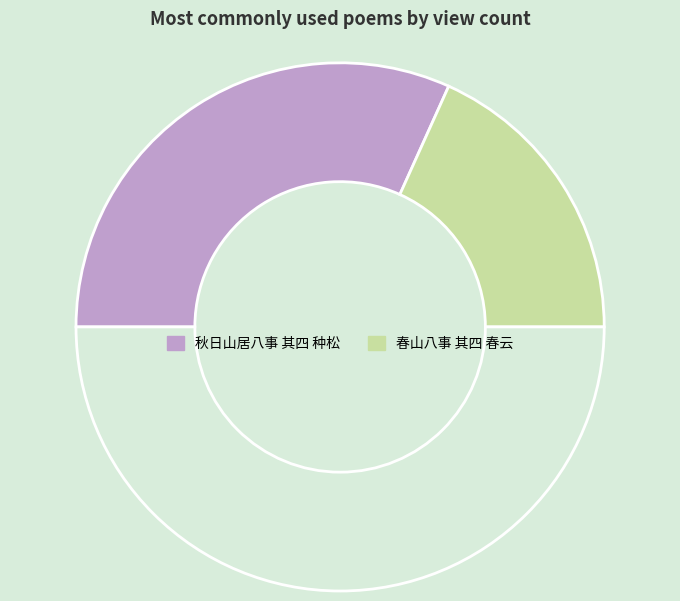

Rank the categories by value from lowest to highest.

春山八事 其四 春云, 秋日山居八事 其四 种松